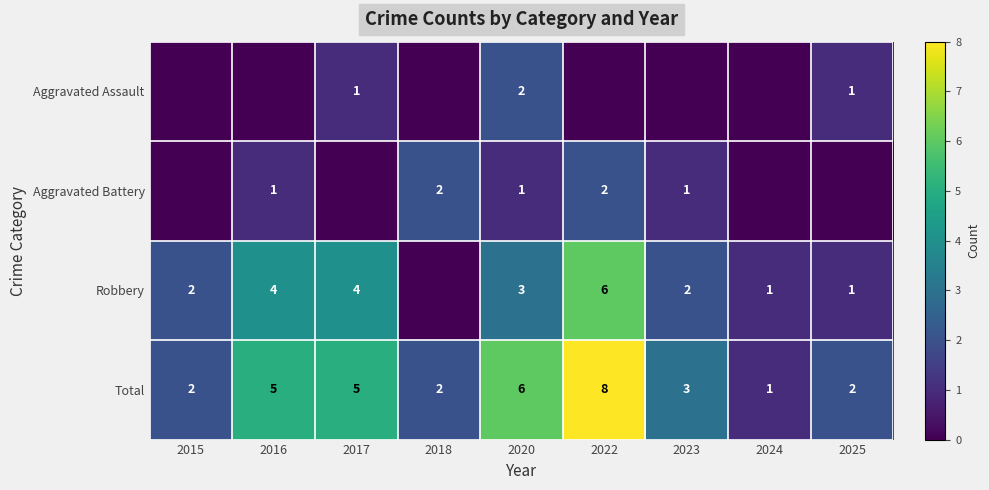

At which label does Total first exceed 3?

2016